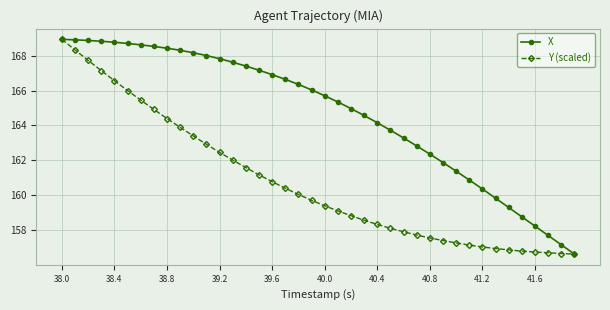

What is the smallest value displayed?

156.6